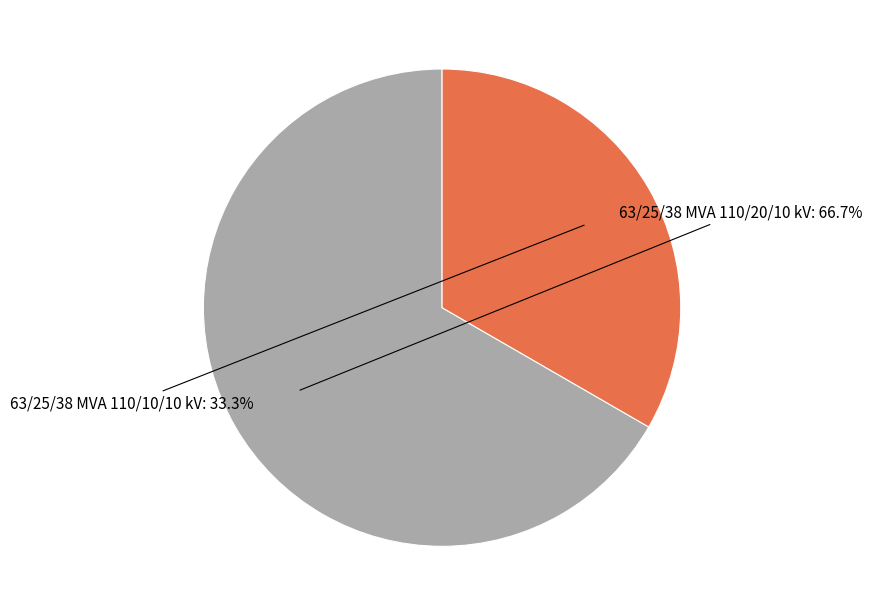

Is there a majority slice in this chart?

Yes